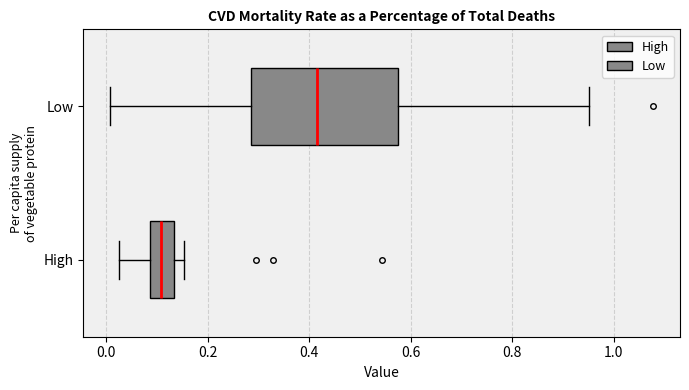

Reading bottom to top, read every box against the x-axis: the position of its median line, the range the box covers, and the ends of its whiskers. The values are not printed on the chart, so give them approximately, as read against the axis.

High: median 0.10, box 0.08 to 0.14, whiskers 0.02 to 0.16
Low: median 0.42, box 0.28 to 0.58, whiskers 0.00 to 0.96